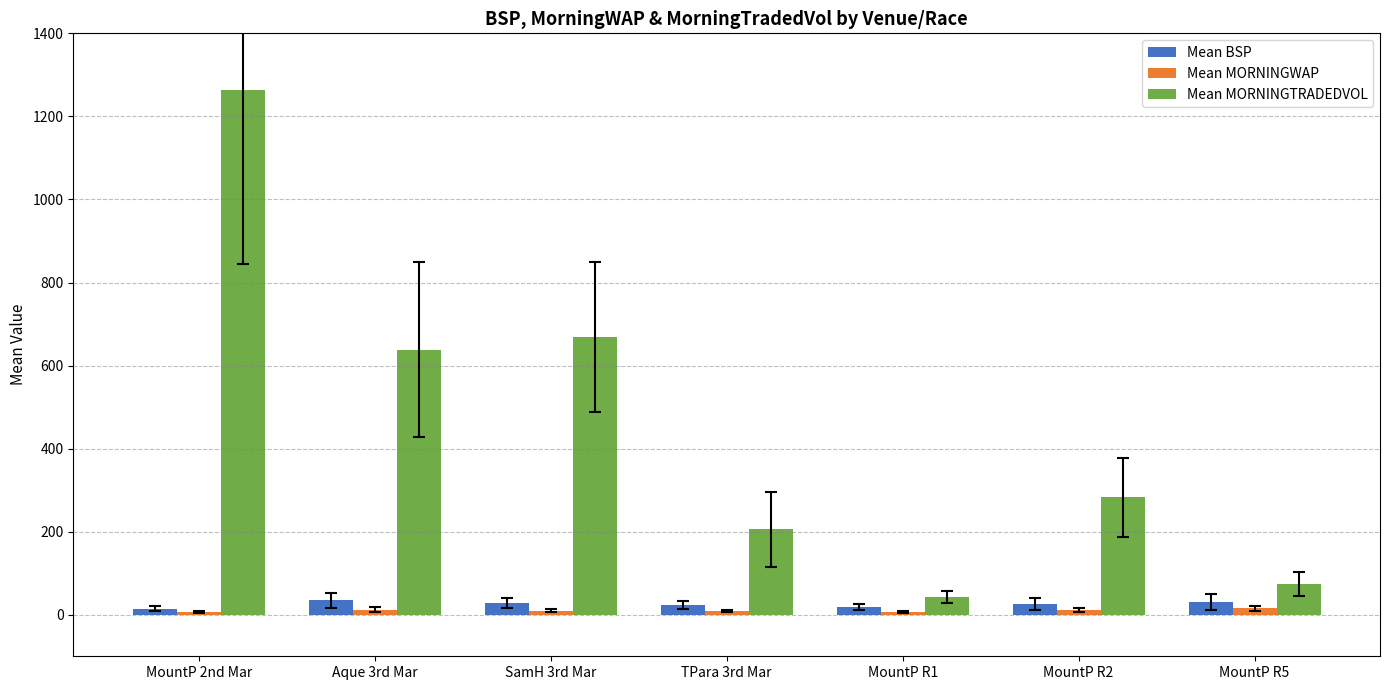

At how many categories does at least one series exceed 551?

3